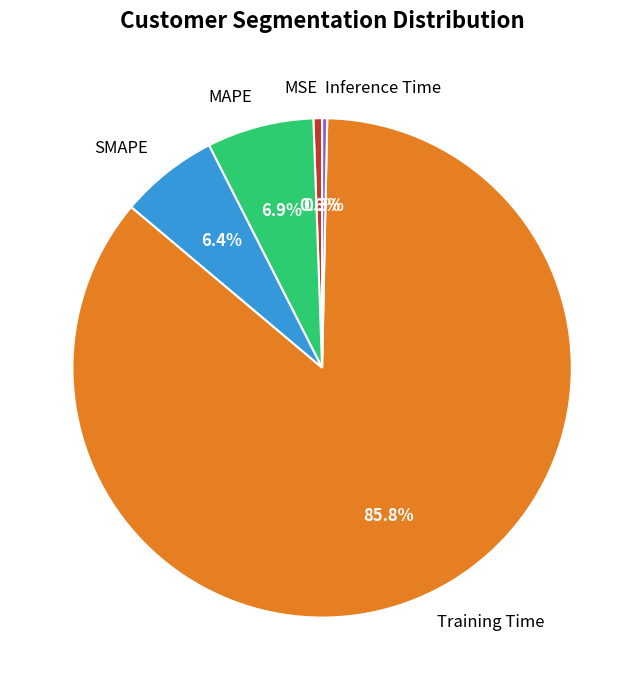

Between Inference Time and Training Time, which is larger?

Training Time